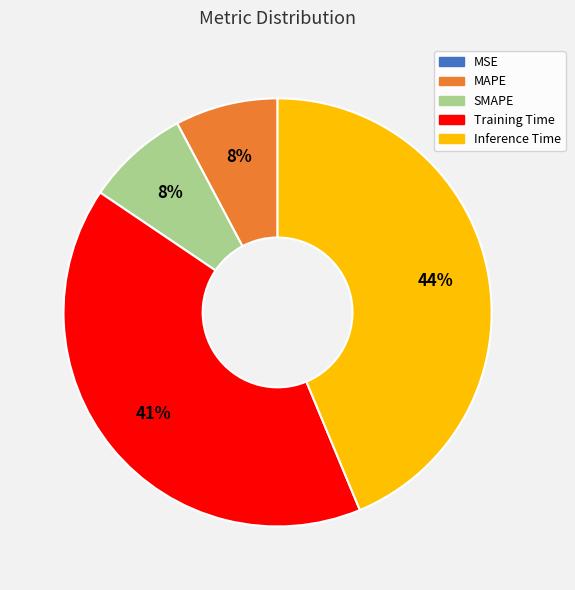

Is it true that Inference Time is 53% of the pie?

False